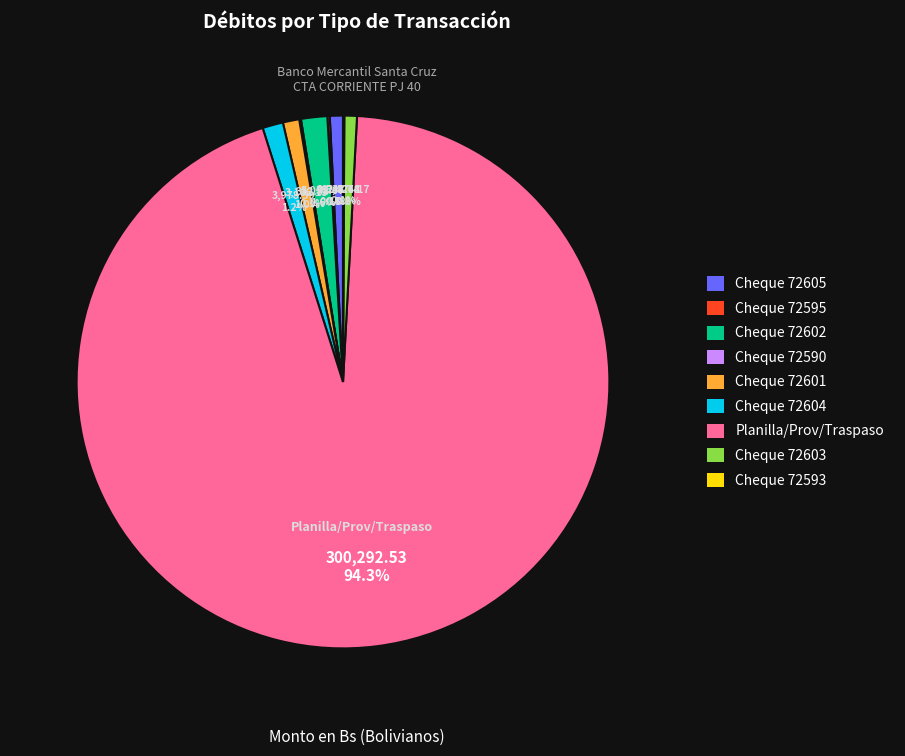

To the nearest percent, what is the difference between the largest and smallest slice percentages?

94%